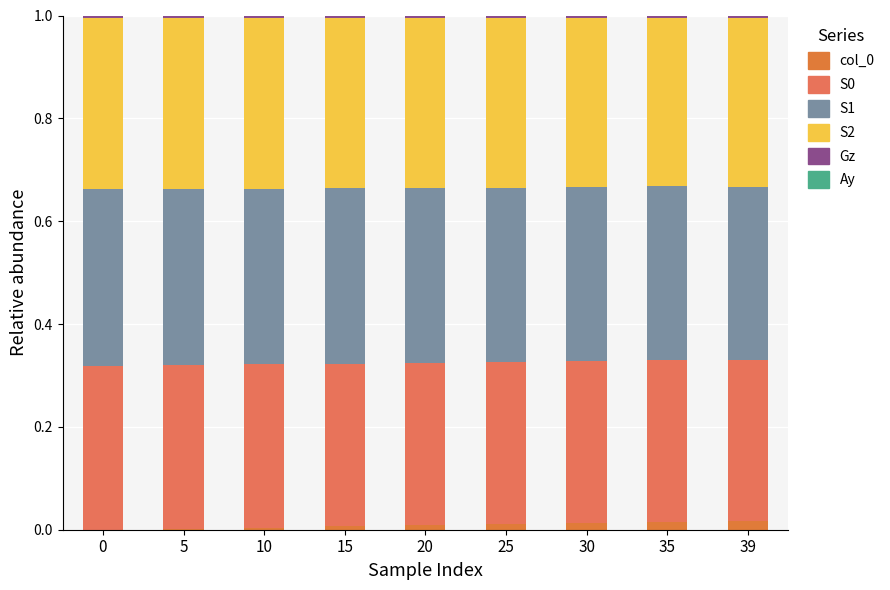

Count the number of data series in this chart.

6